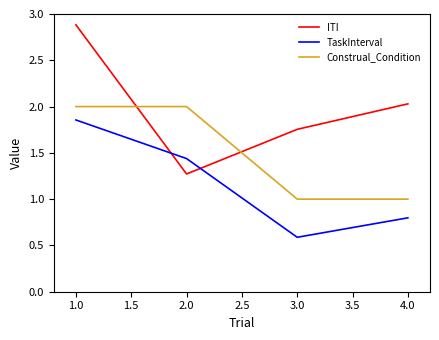

Rank the series by their average value, from lowest to highest.

TaskInterval, Construal_Condition, ITI